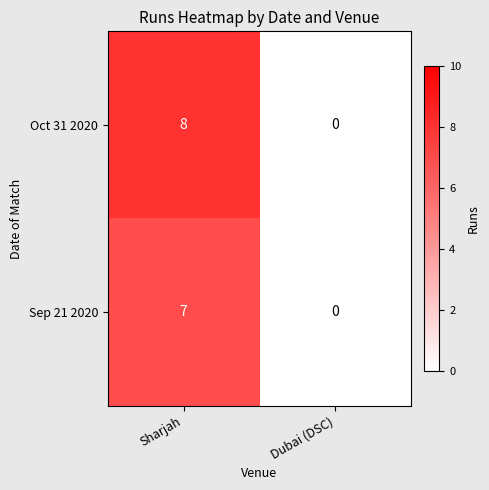

How many distinct data groups are displayed?

2